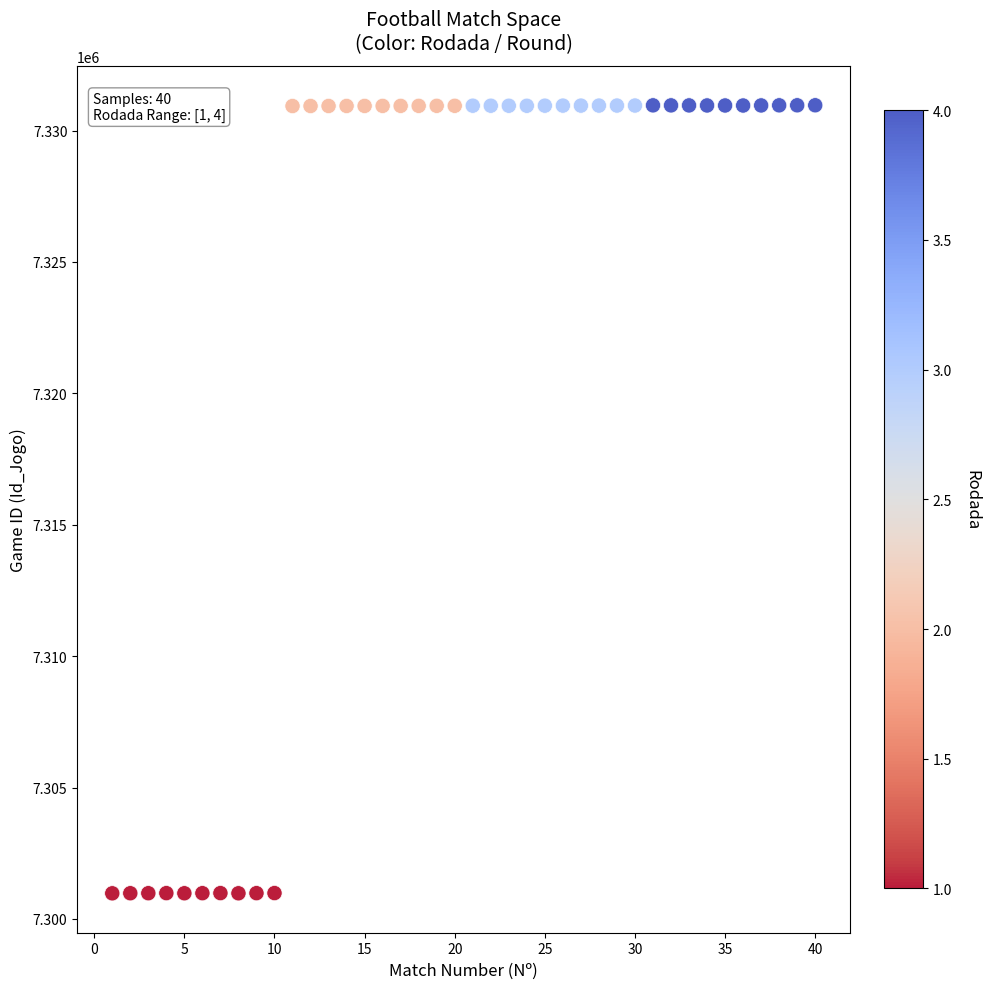

What is the range of X values (max minus min)?

39